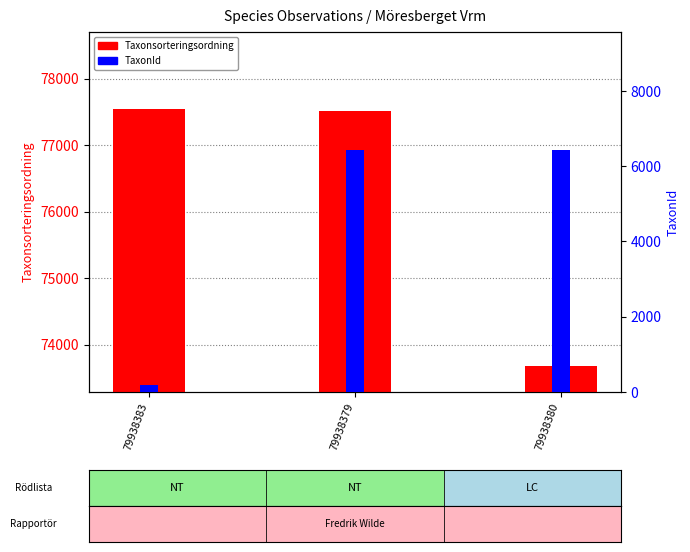

At which label does Taxonsorteringsordning first exceed 77506?

79938383